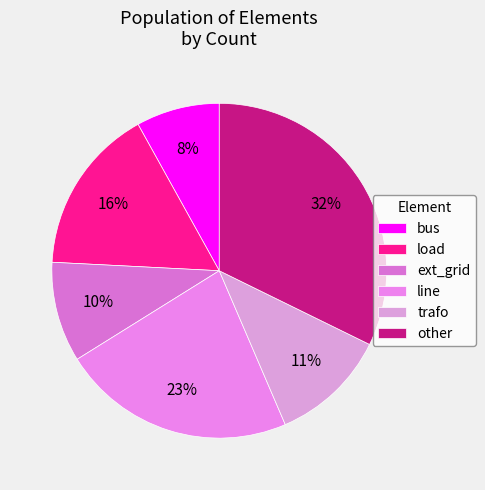

Which slice is the smallest?

bus